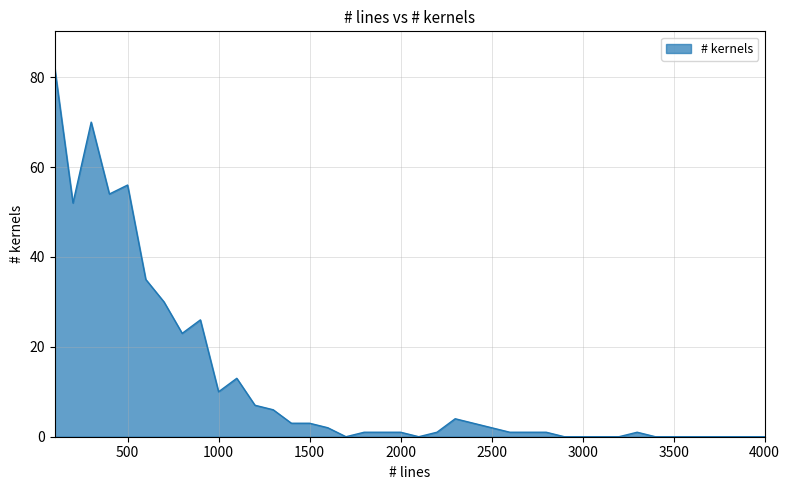

What is the maximum value shown in the chart?

82